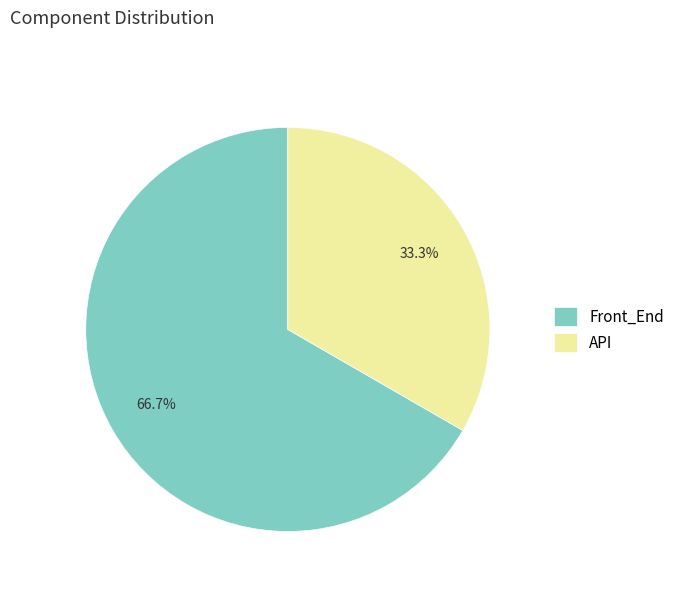

Does any single category account for the majority?

Yes